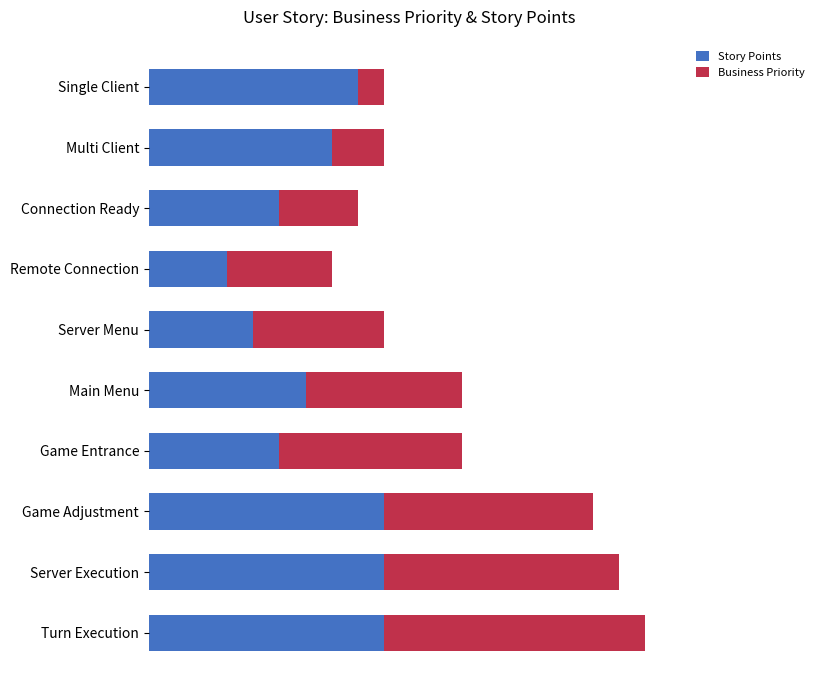

What are all the series names shown in the legend?

Story Points, Business Priority